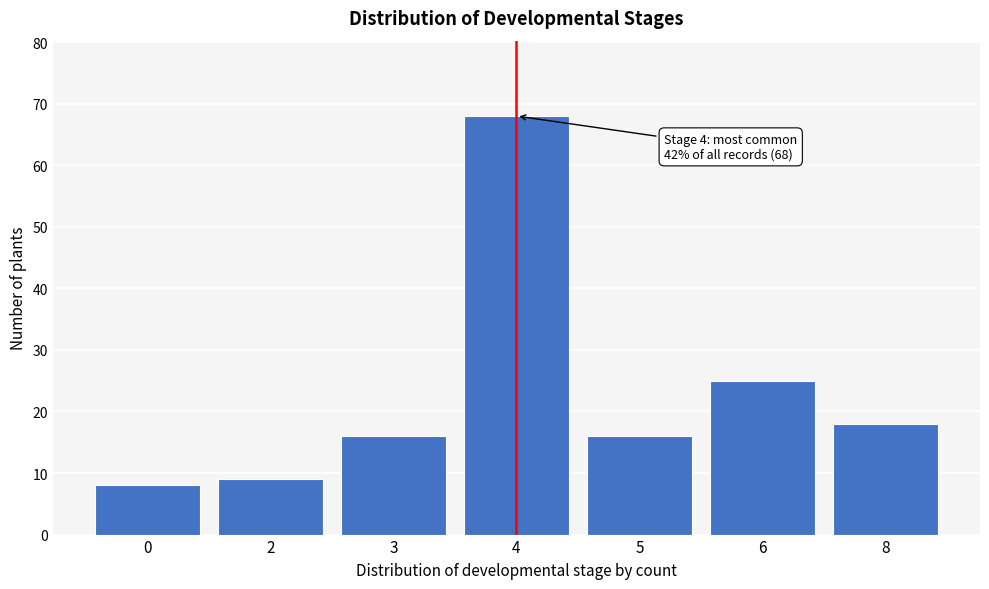

Reading left to right, what are all the values shown in this chart?

0=8	2=9	3=16	4=68	5=16	6=25	8=18